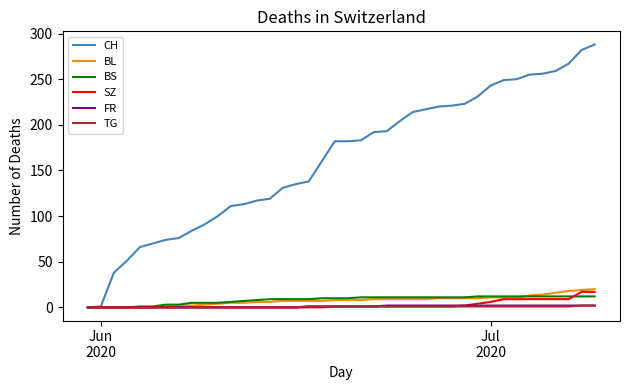

Which series has the largest total across all categories?

CH